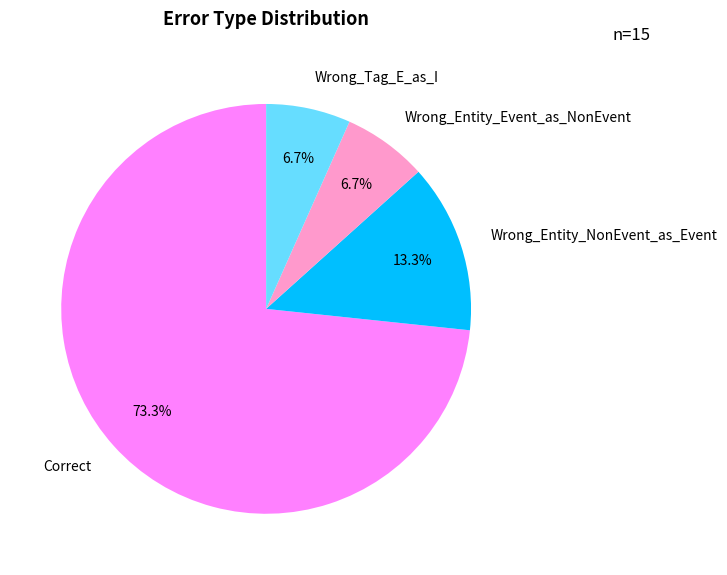

What portion of the pie excludes Correct?

26.7%